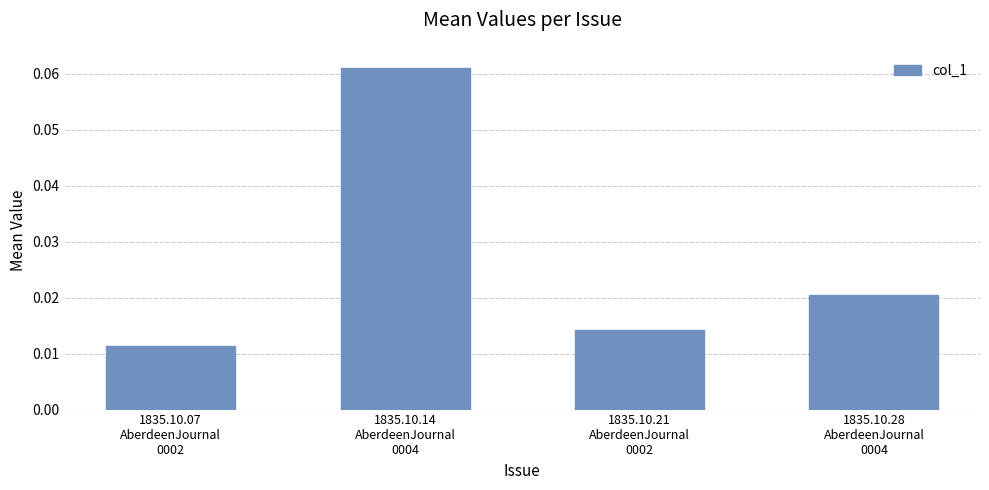

What is the label of the 1st bar from the right?

1835.10.28
AberdeenJournal
0004